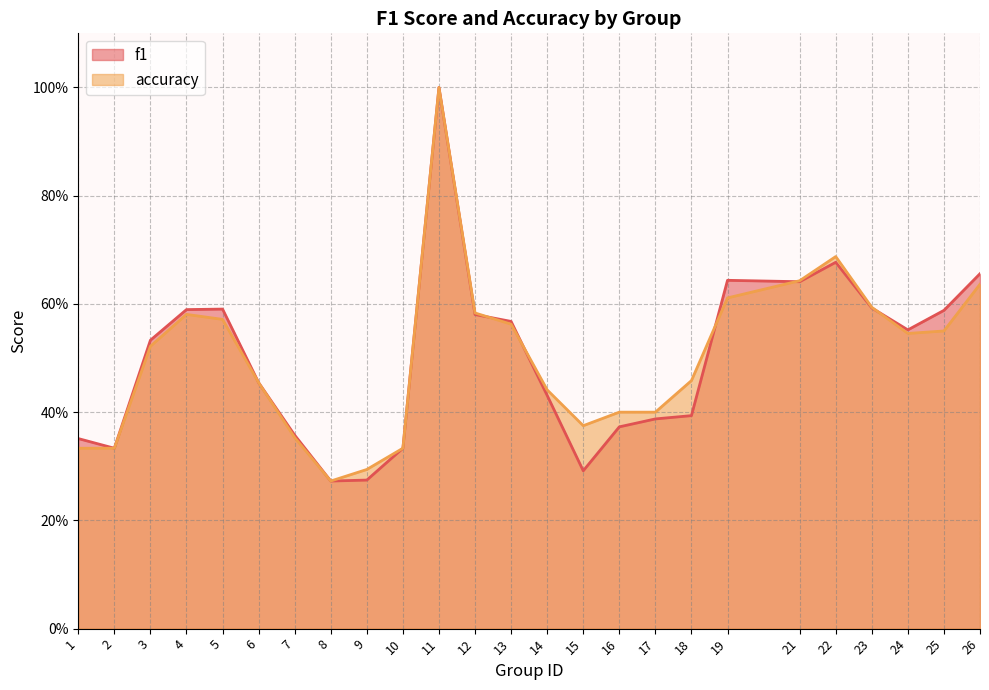

What are all the series names shown in the legend?

f1, accuracy